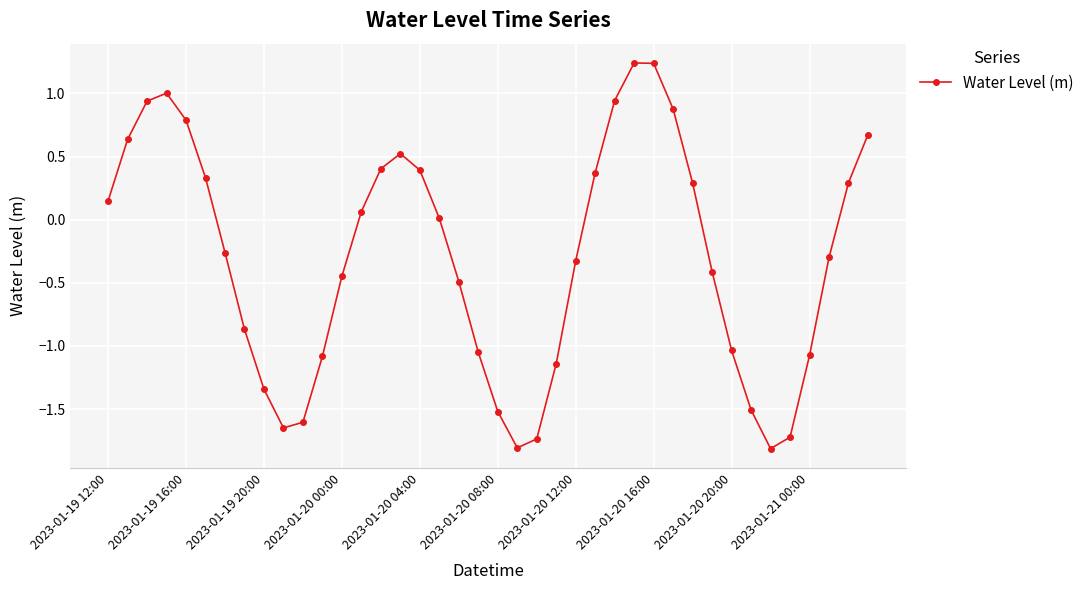

How many interior local valleys (lower than both neighbors) does the data have?

3